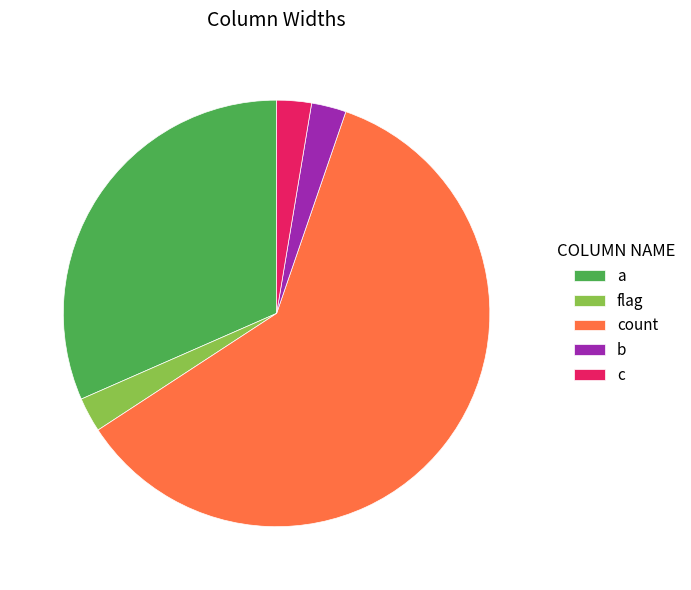

What is the largest slice in the pie chart?

count